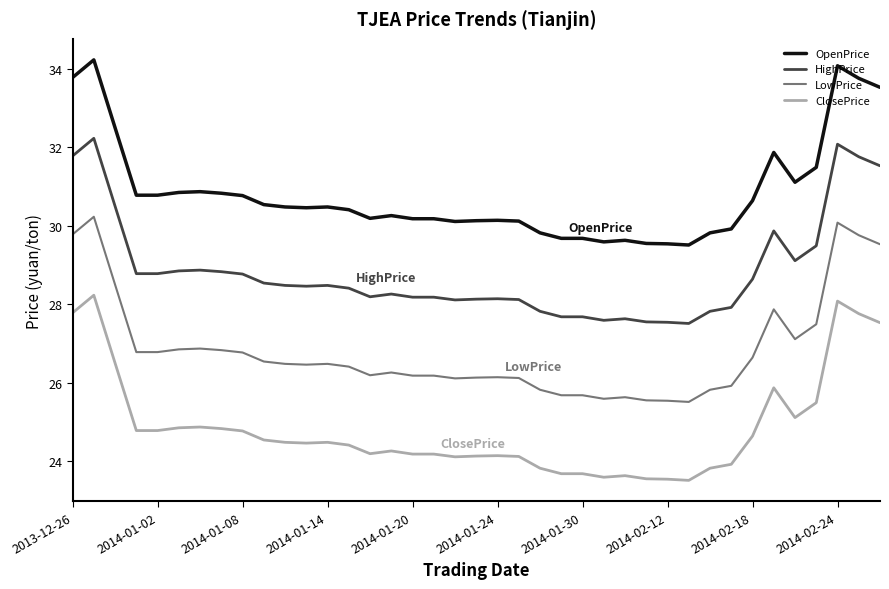

True or false: OpenPrice has more than 0 interior local peaks.

True